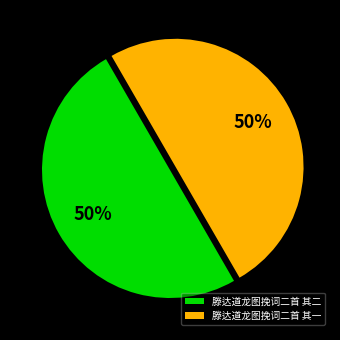

What is the ratio of the value at 滕达道龙图挽词二首 其一 to the value at 滕达道龙图挽词二首 其二?

1.0